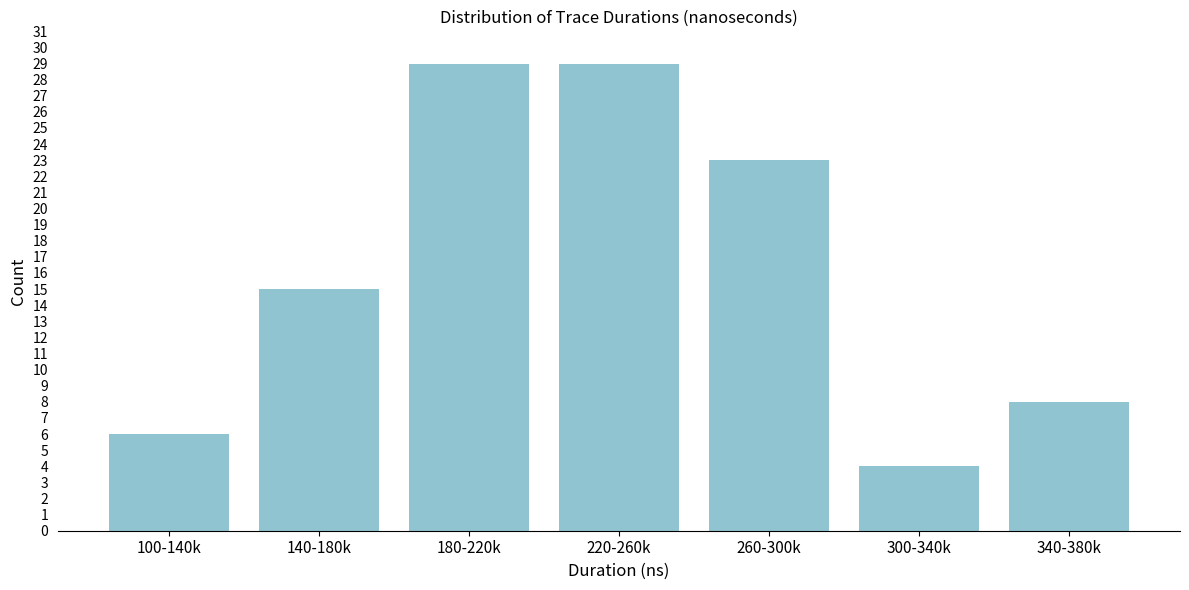

Reading left to right, list all the values displayed in this chart.

6	15	29	29	23	4	8